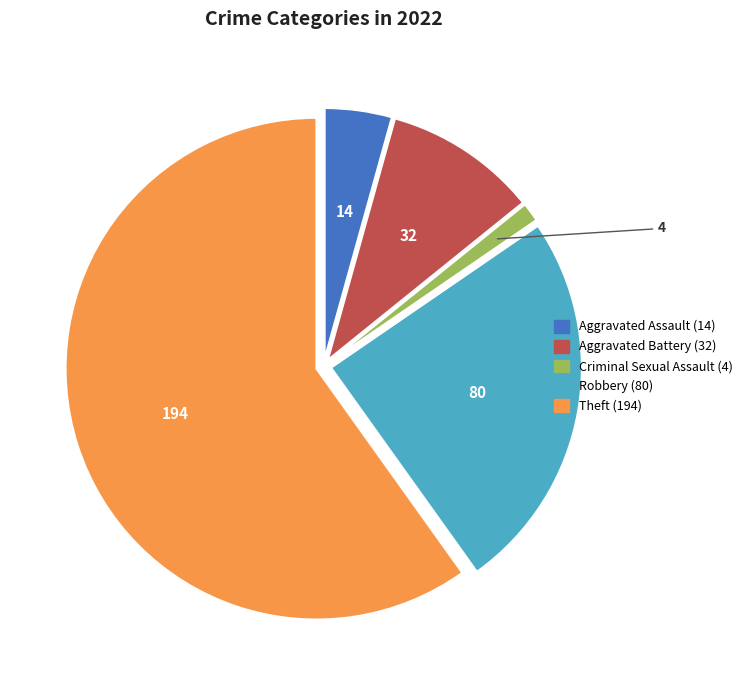

Is there a majority slice in this chart?

Yes